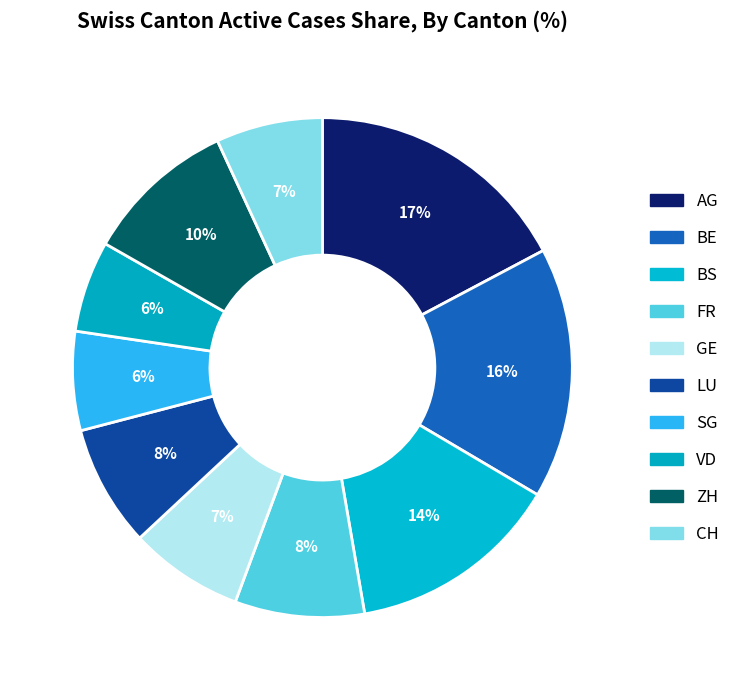

Count the number of slices in the pie.

10